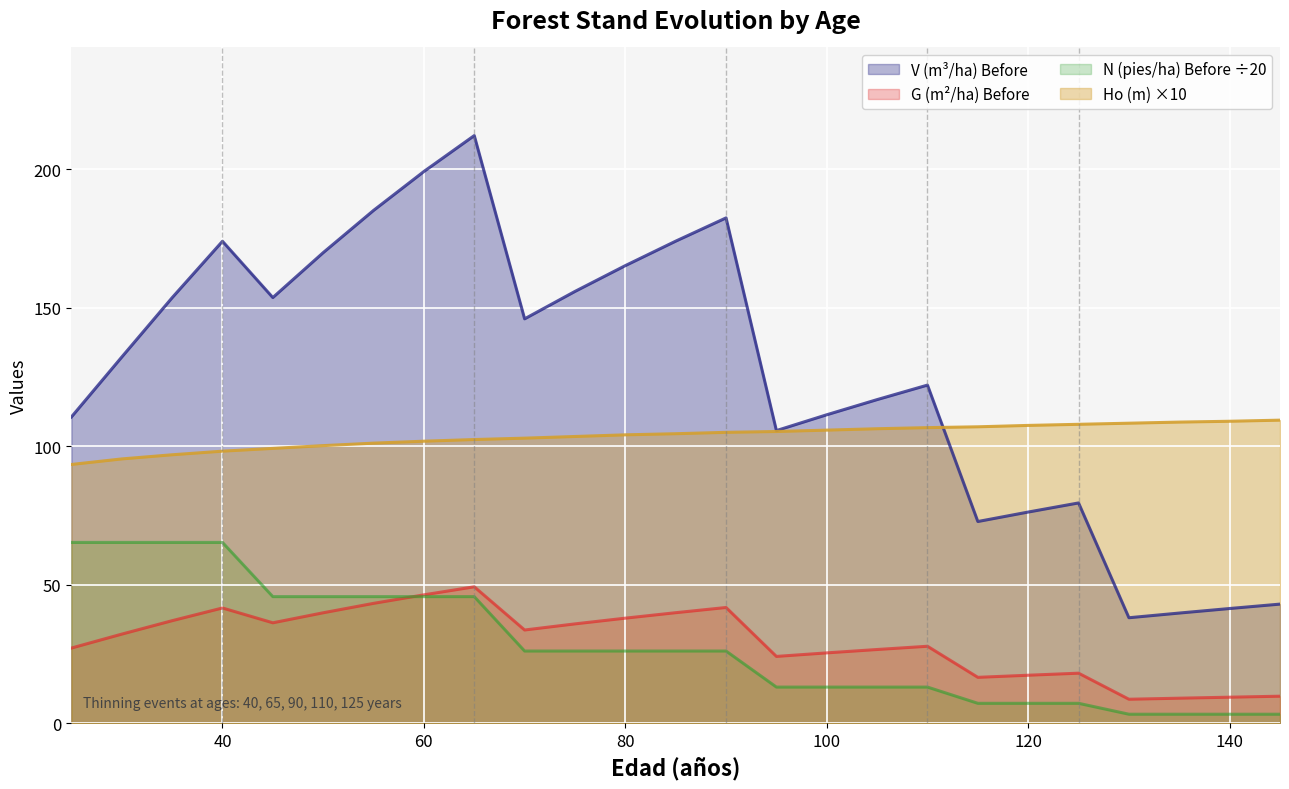

Does the chart display data point markers on the line(s)?

No